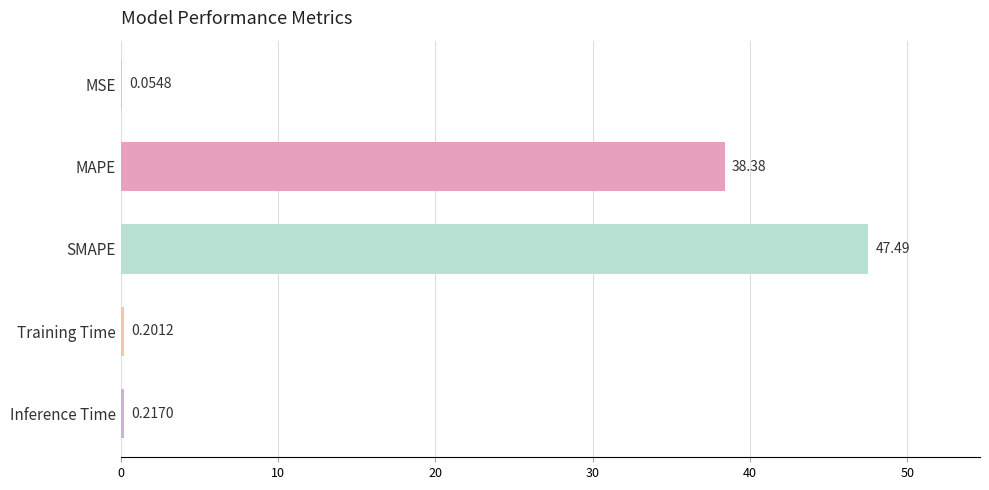

Which category has the highest value across all series?

SMAPE